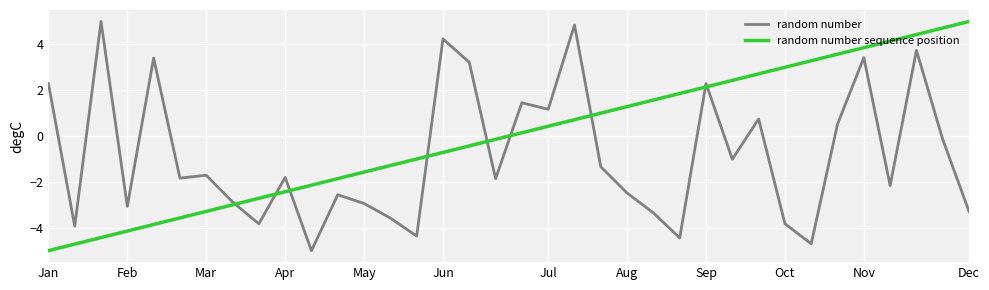

What are all the series names shown in the legend?

random number, random number sequence position